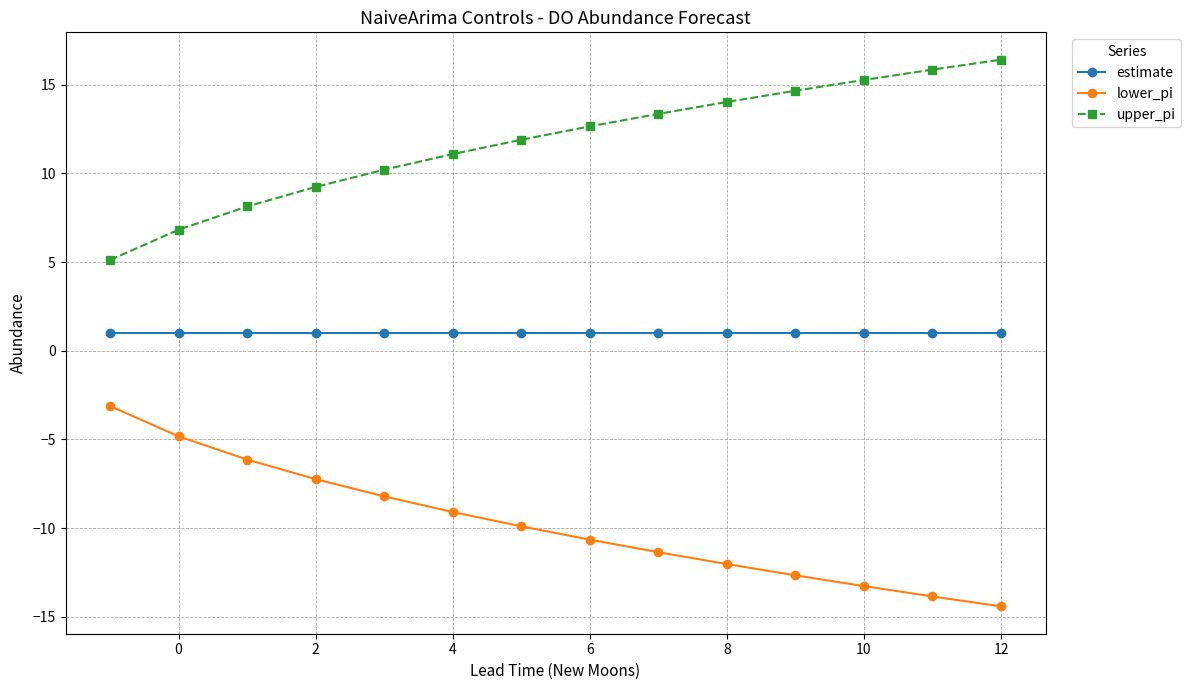

What is the sum of all upper_pi values?

164.7